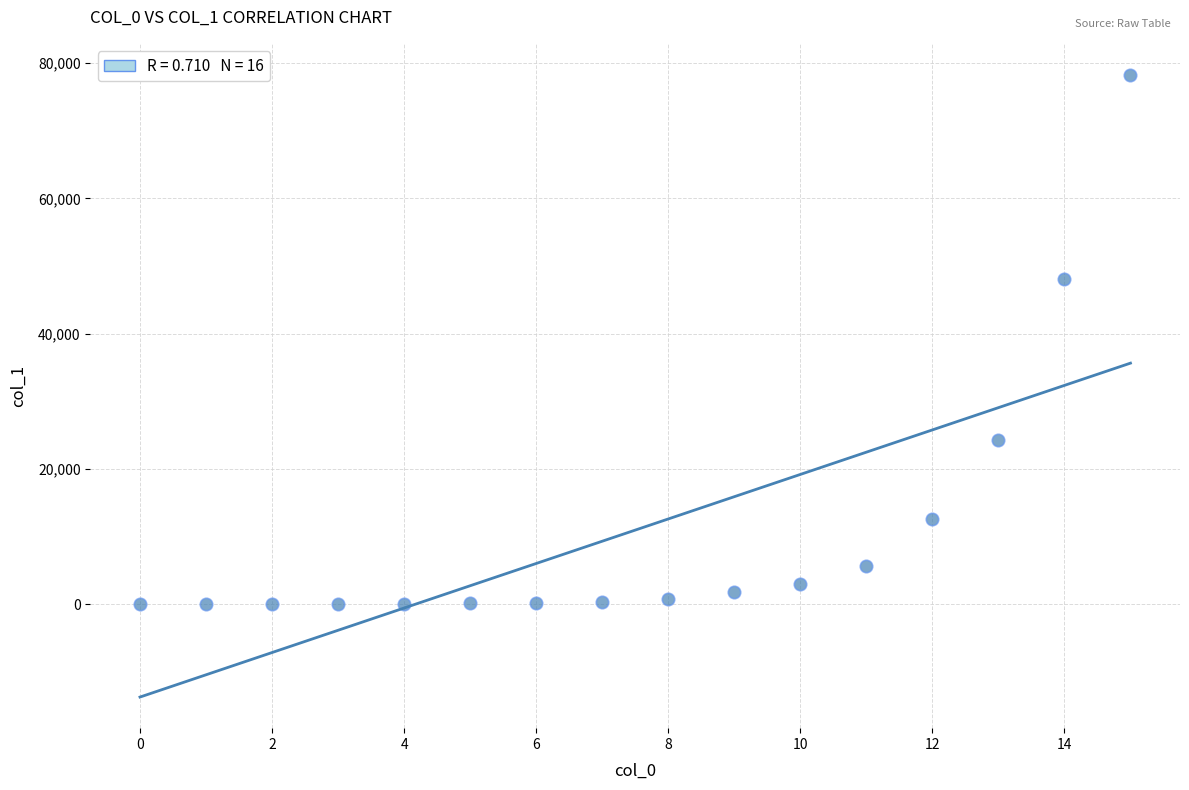

What is the range of Y values (max minus min)?

78257